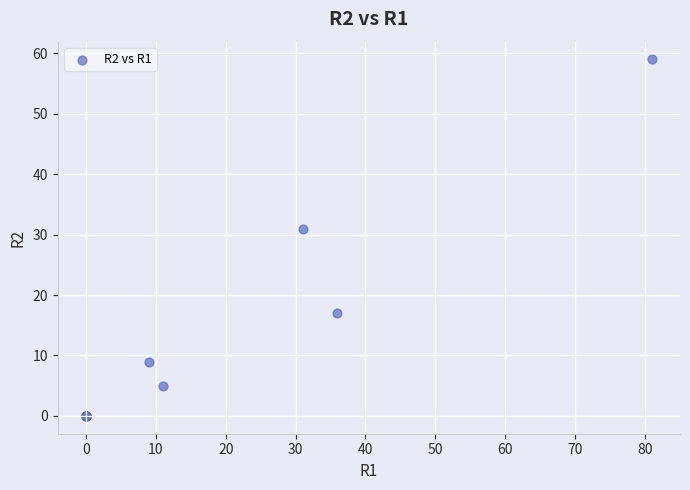

What Y value in the scatter plot is closest to 29?

31